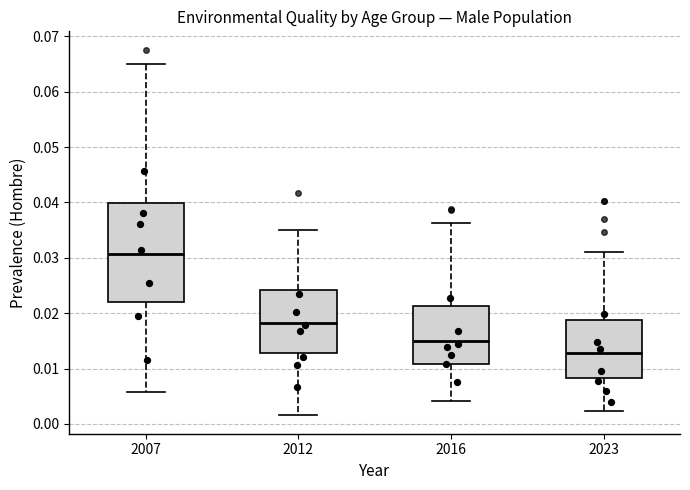

Which box's median line is the highest?

2007